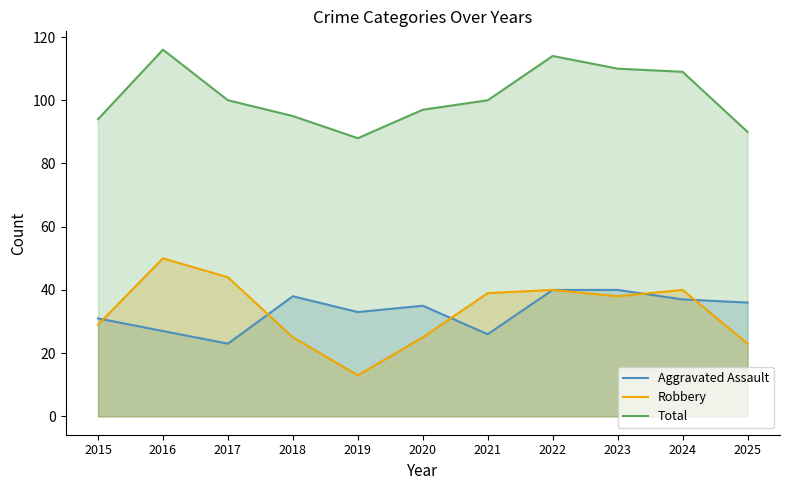

Reading left to right, what are all the values shown in this chart?

Aggravated Assault: 2015=31	2016=27	2017=23	2018=38	2019=33	2020=35	2021=26	2022=40	2023=40	2024=37	2025=36
Robbery: 2015=29	2016=50	2017=44	2018=25	2019=13	2020=25	2021=39	2022=40	2023=38	2024=40	2025=23
Total: 2015=94	2016=116	2017=100	2018=95	2019=88	2020=97	2021=100	2022=114	2023=110	2024=109	2025=90